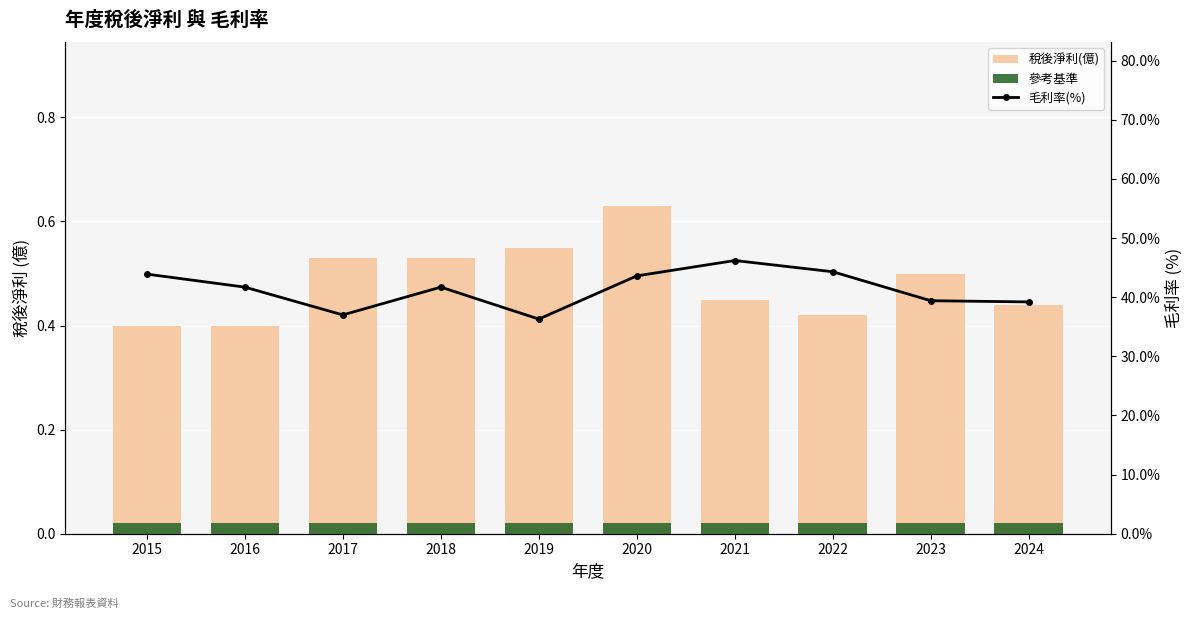

How many series are shown in this chart?

3